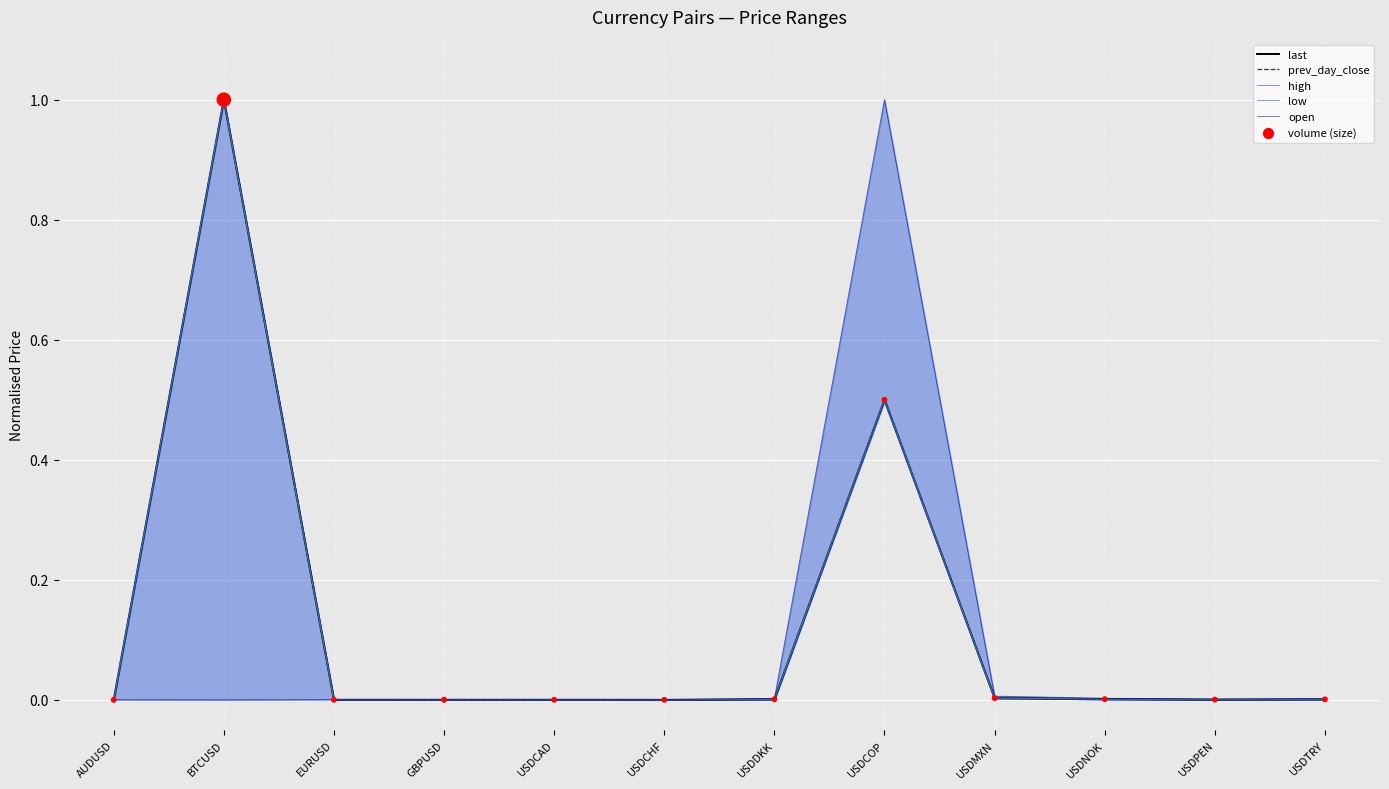

Which series reaches the minimum Y coordinate?

last